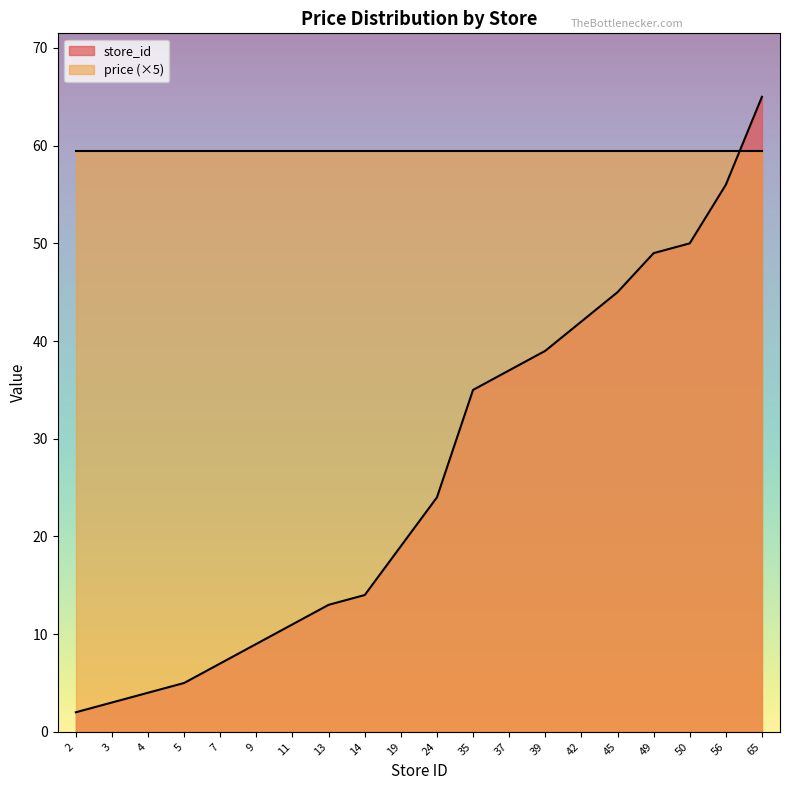

Count the number of values greater than 24.

9